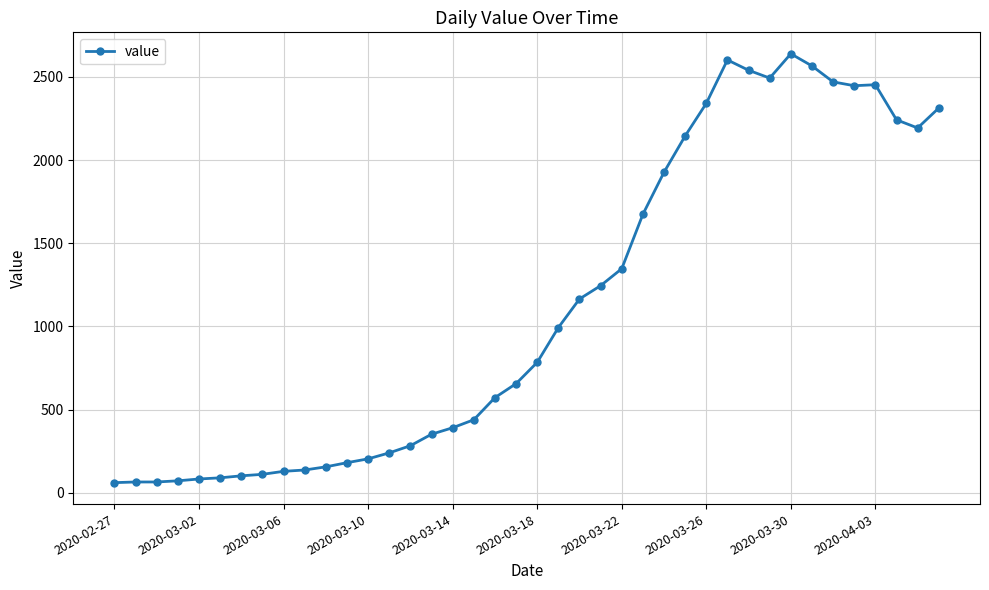

What is the difference between the second highest and second lowest values?

2537